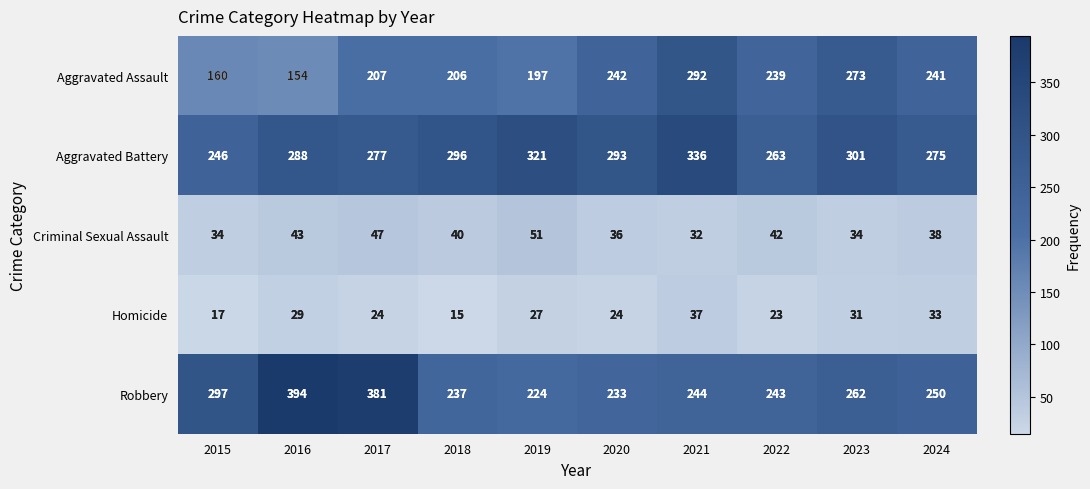

Read the Criminal Sexual Assault value at 2018, to the nearest 5.

40